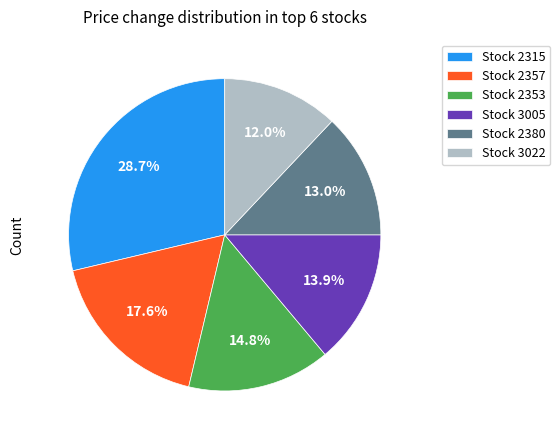

Rank the categories by value from highest to lowest.

Stock 2315, Stock 2357, Stock 2353, Stock 3005, Stock 2380, Stock 3022